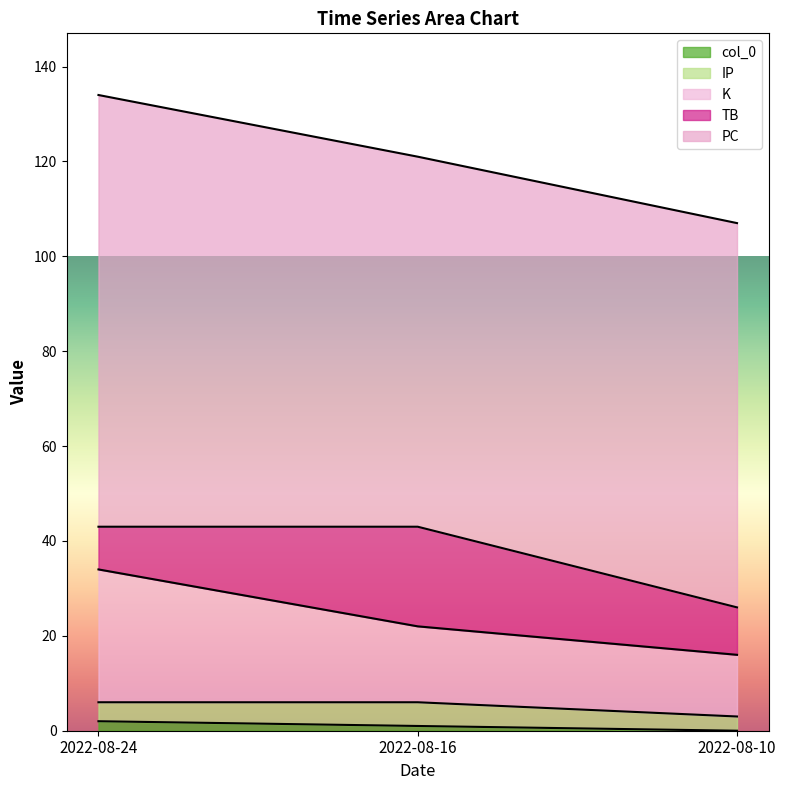

At which label does col_0 first exceed 1?

2022-08-24